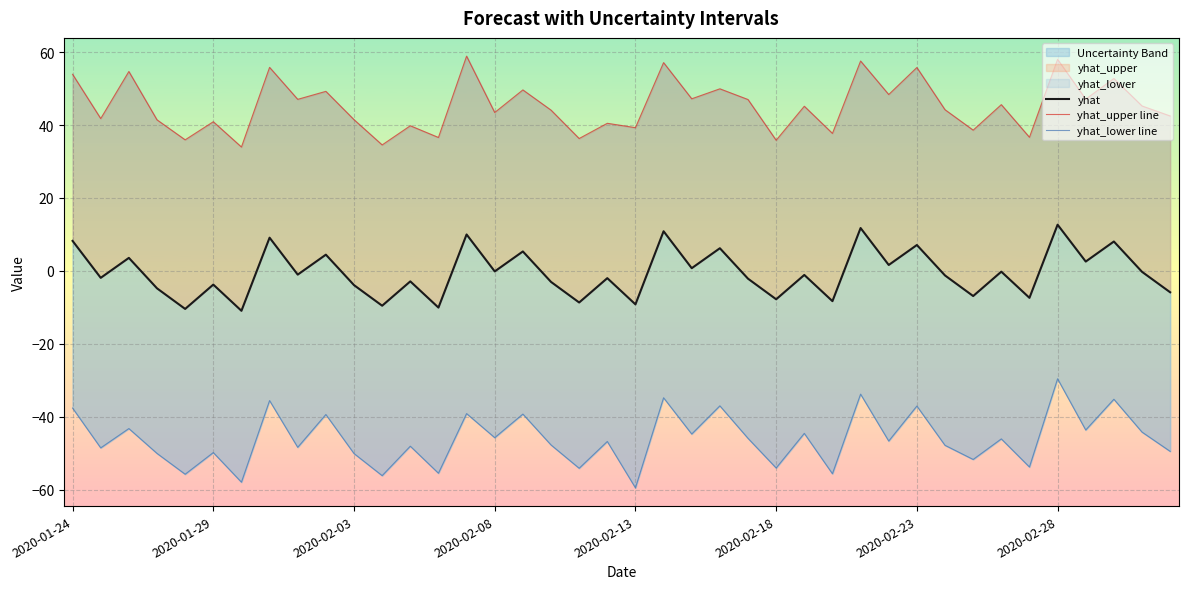

True or false: yhat_lower line has more than 2 points higher than both neighbors.

True